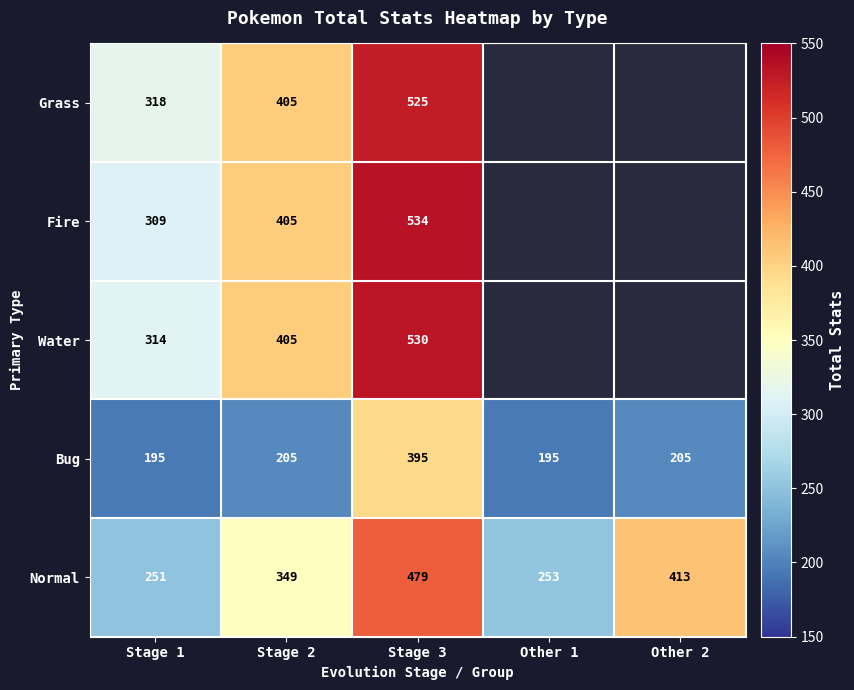

How many data points in Normal are less than 349?

2